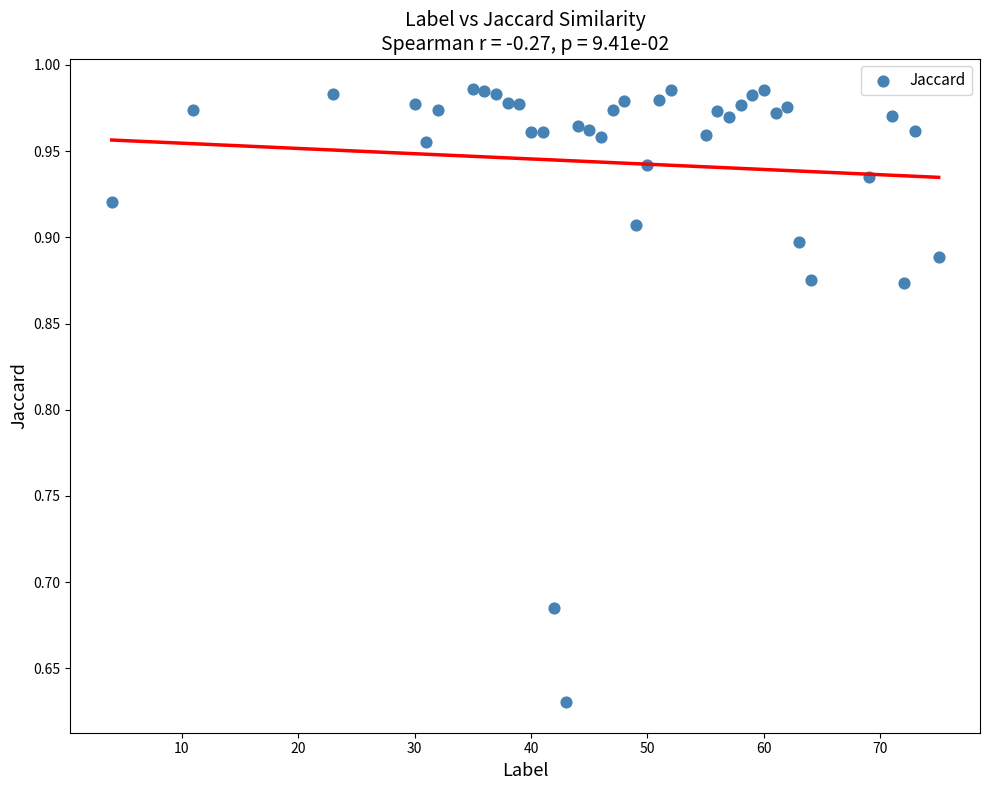

What is the range of Y values (max minus min)?

0.4